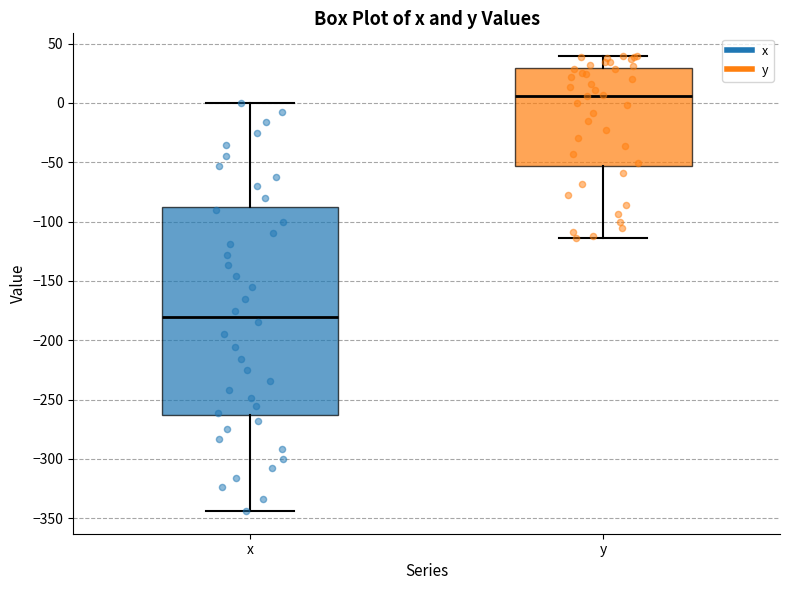

Reading left to right, transcribe this box plot: for each box, give where its median line is, the range the box spans, and where its two whiskers end, as read against the y-axis. The values are not printed on the chart, so give them approximately, as read against the axis.

x: median -180, box -265 to -90, whiskers -345 to 0
y: median 5, box -55 to 30, whiskers -115 to 40